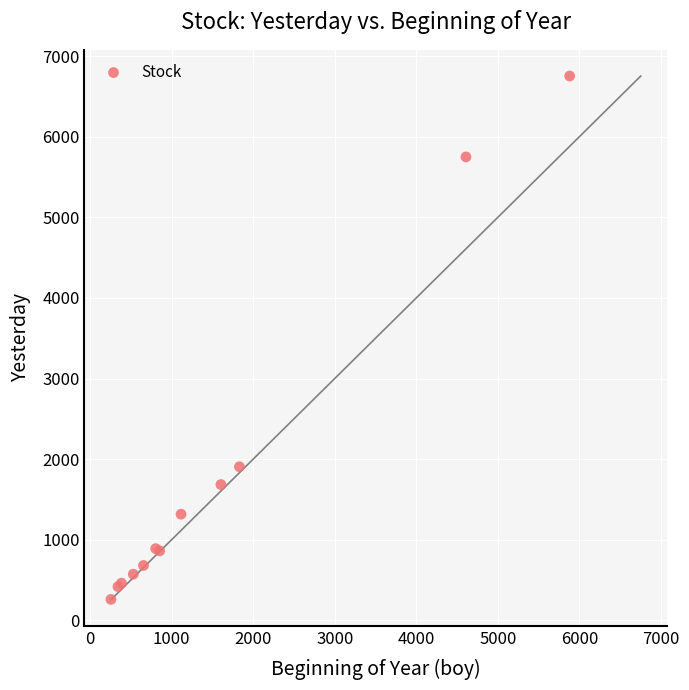

What Y value in the scatter plot is closest to 3506?

1905.6